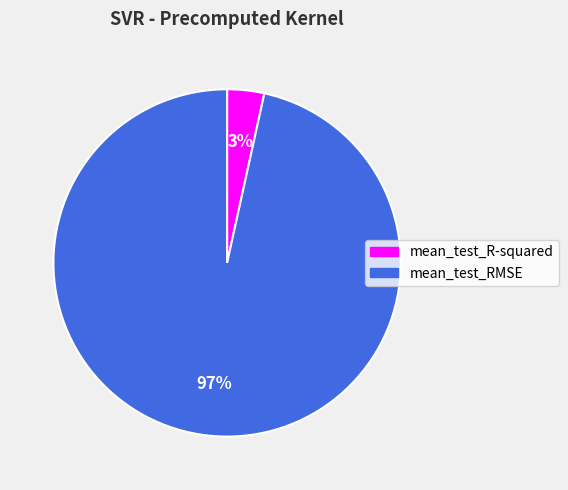

Is it true that mean_test_R-squared is 17% of the pie?

False